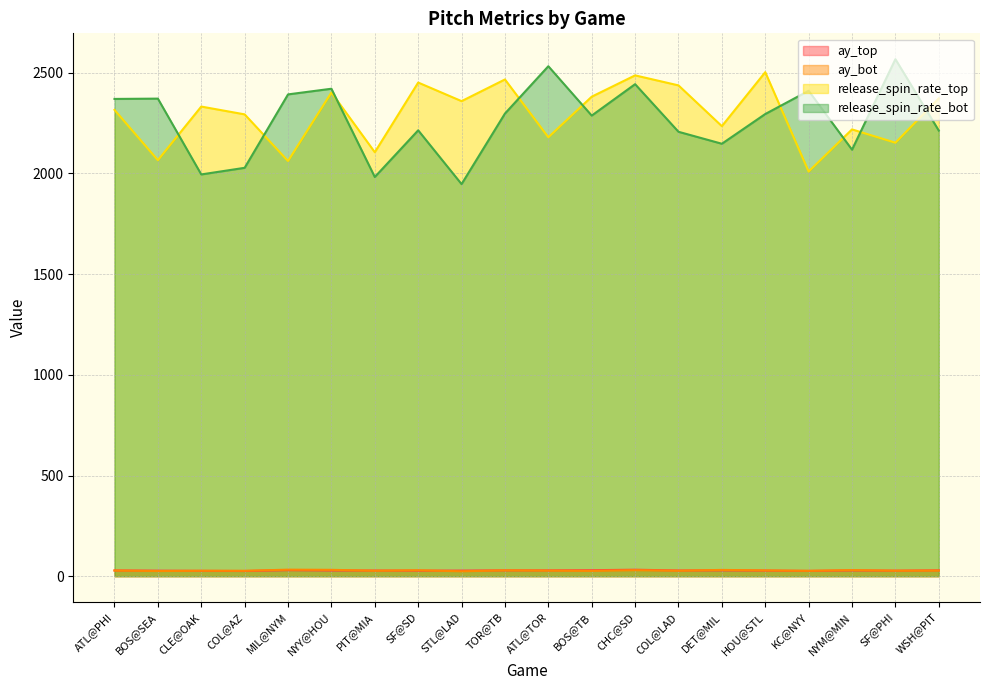

At which label does ay_top reach its peak?

CHC@SD